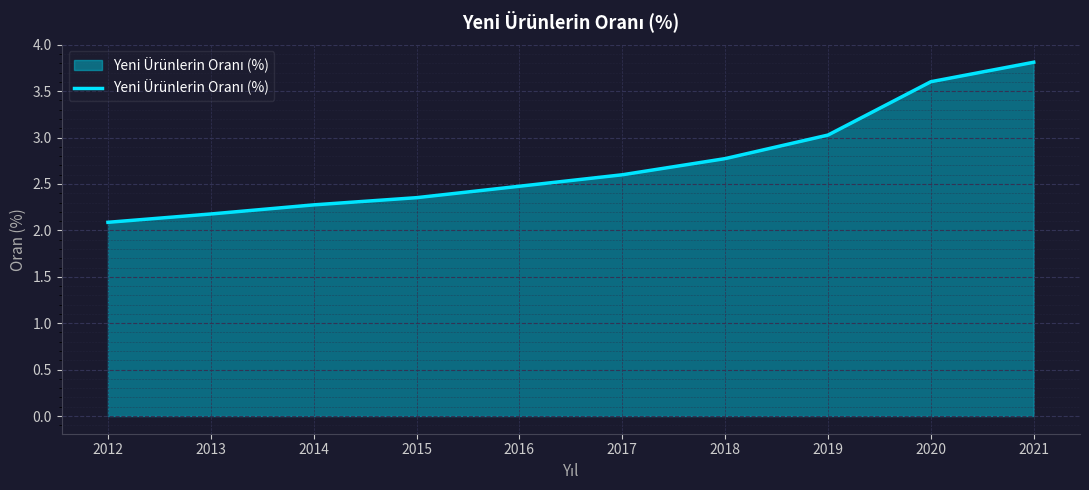

The chart shows a value of 1.5 at 2013. True or false?

False